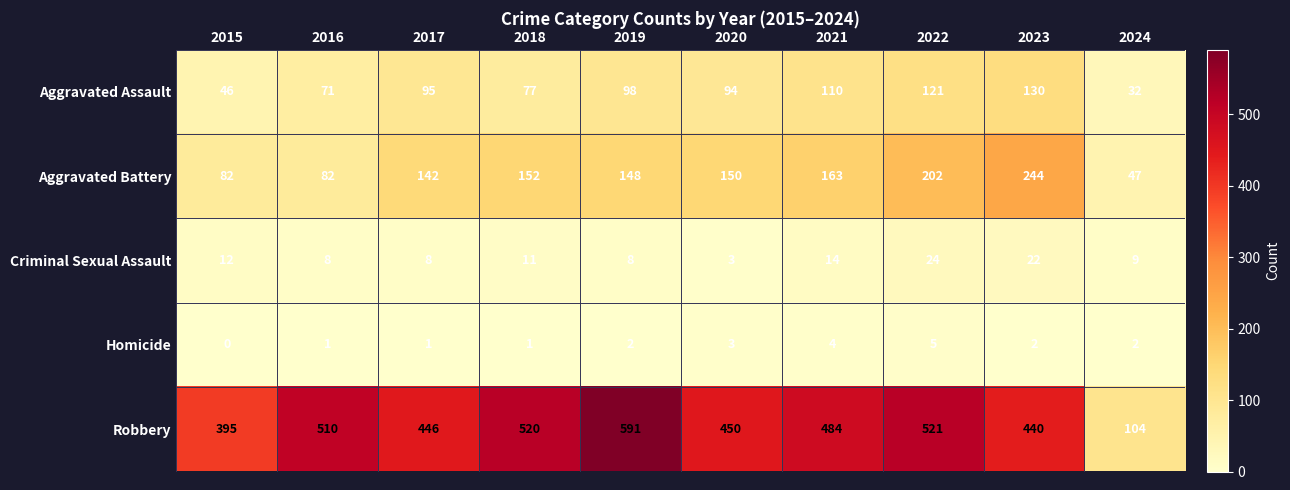

How many data points does each series have?

10